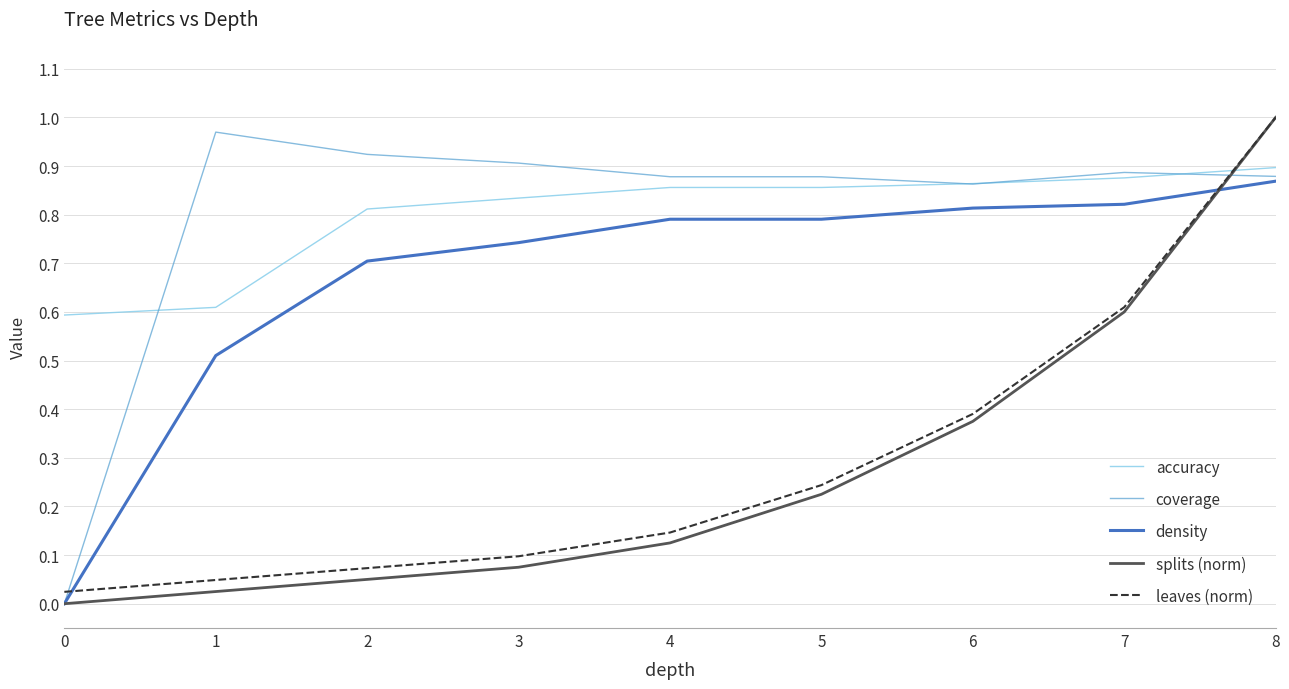

What is the difference between the highest and lowest values at 6?

0.5